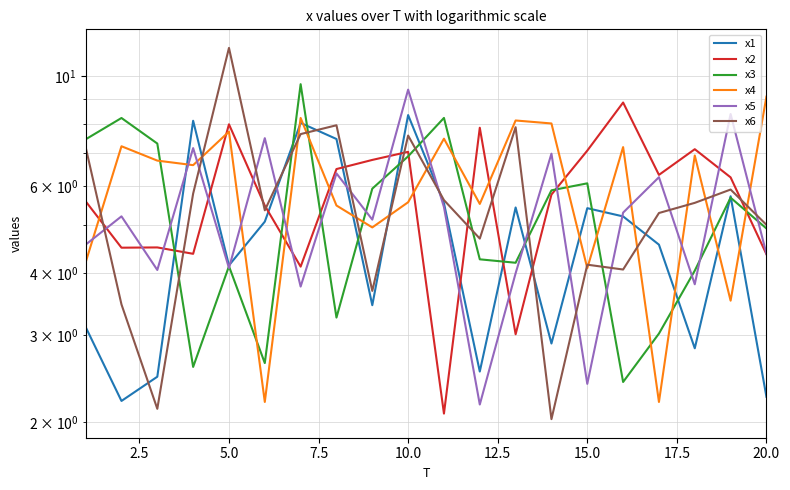

What is the difference between the maximum and minimum values in the x3 series?

7.2